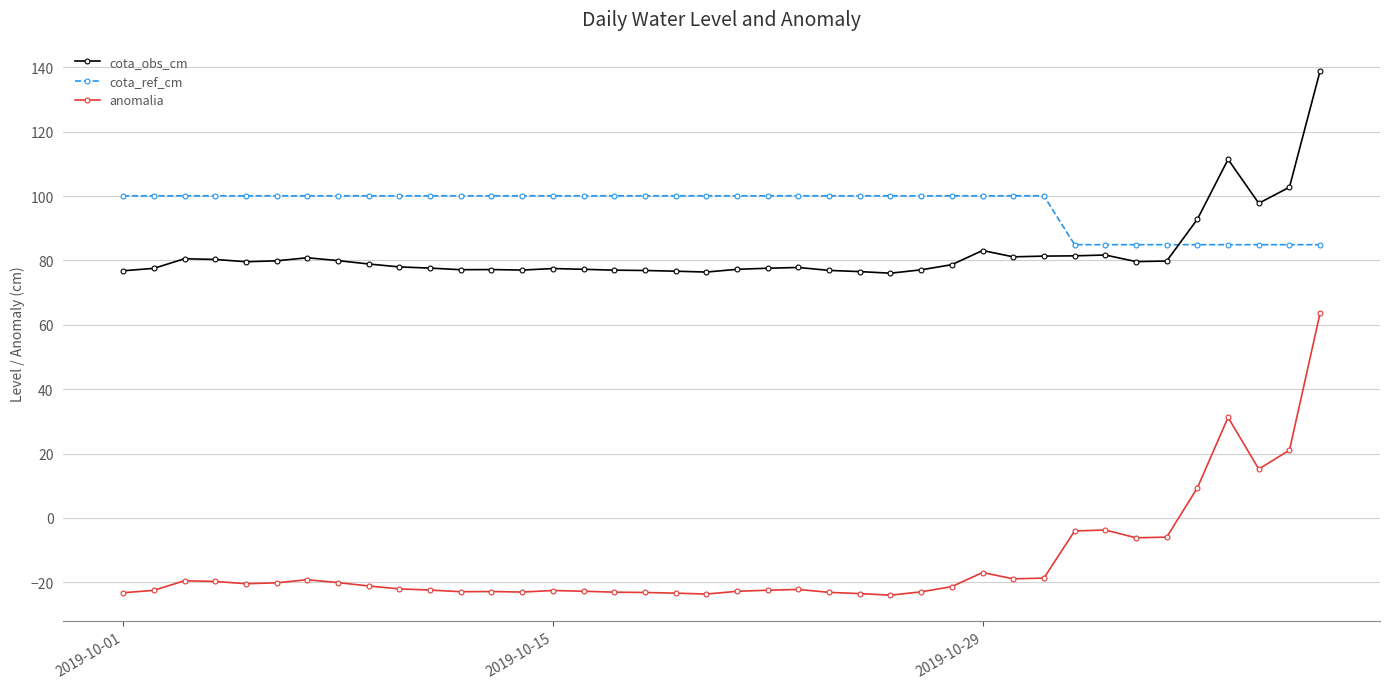

How many lines are shown in the chart?

3